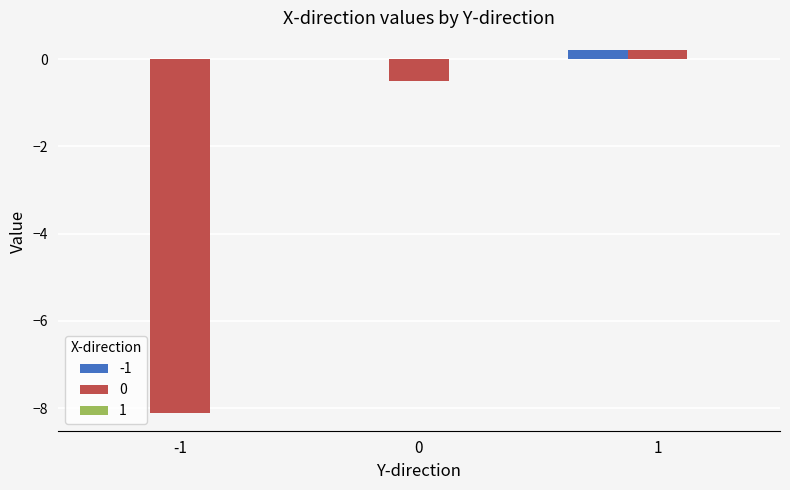

At which category is the sum across all series the highest?

1